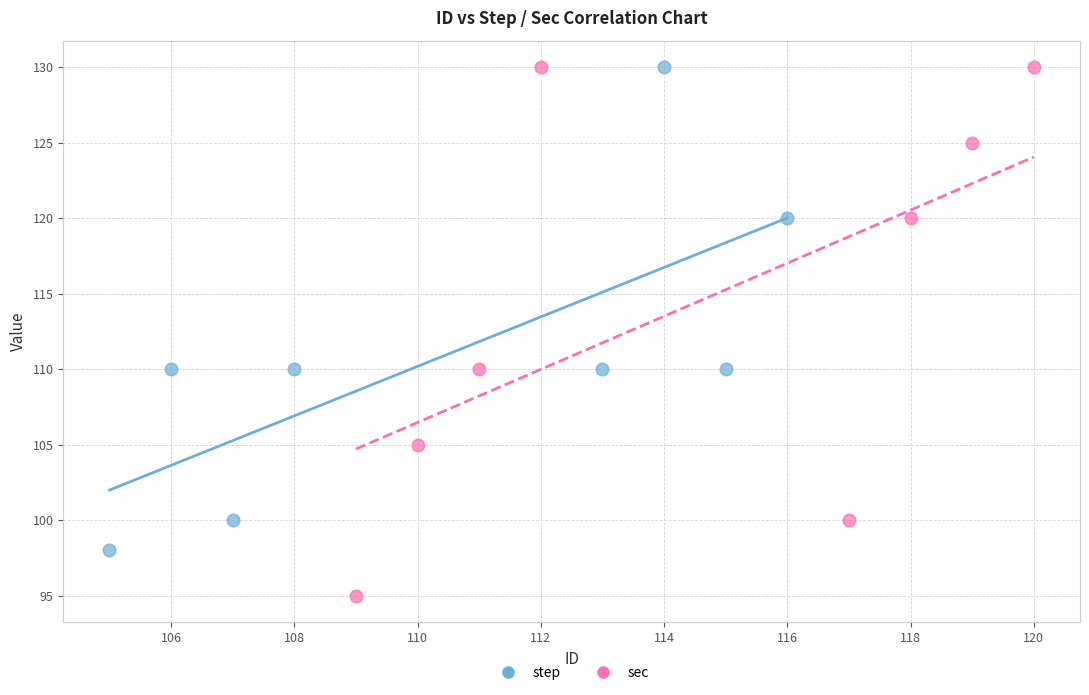

Which series has the widest spread of Y values?

sec